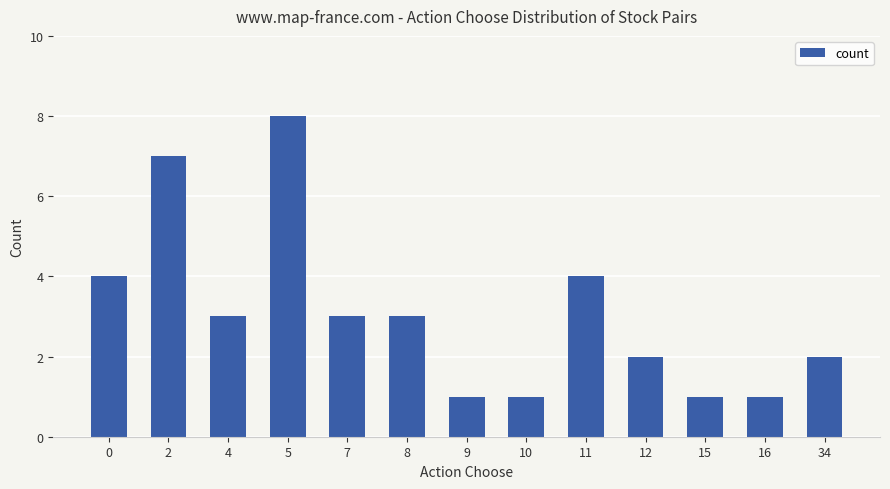

Reading left to right, transcribe all the data shown in this chart.

0=4	2=7	4=3	5=8	7=3	8=3	9=1	10=1	11=4	12=2	15=1	16=1	34=2